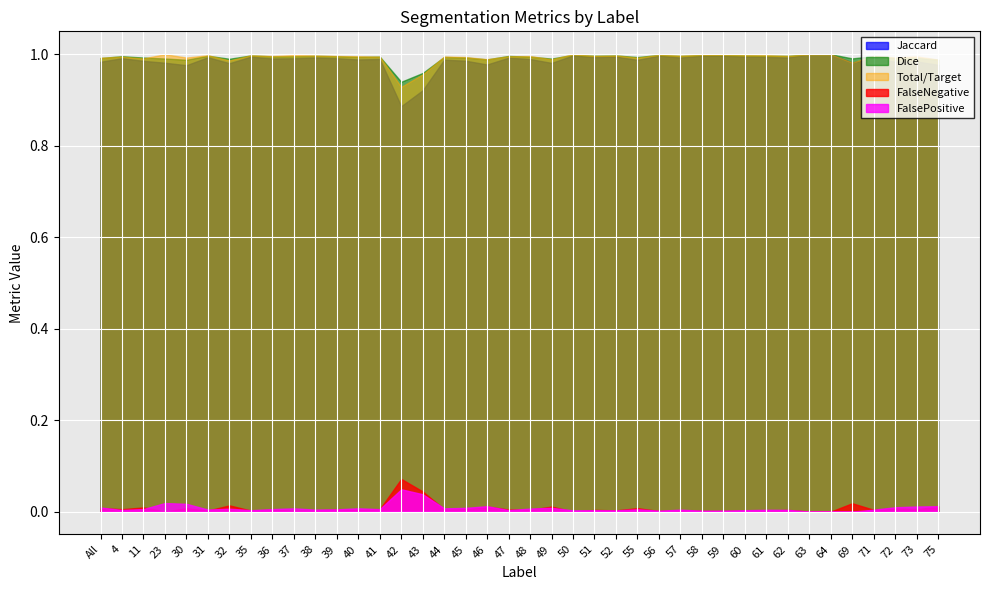

Is the value of Jaccard at 55 greater than the value of FalseNegative at 64?

Yes